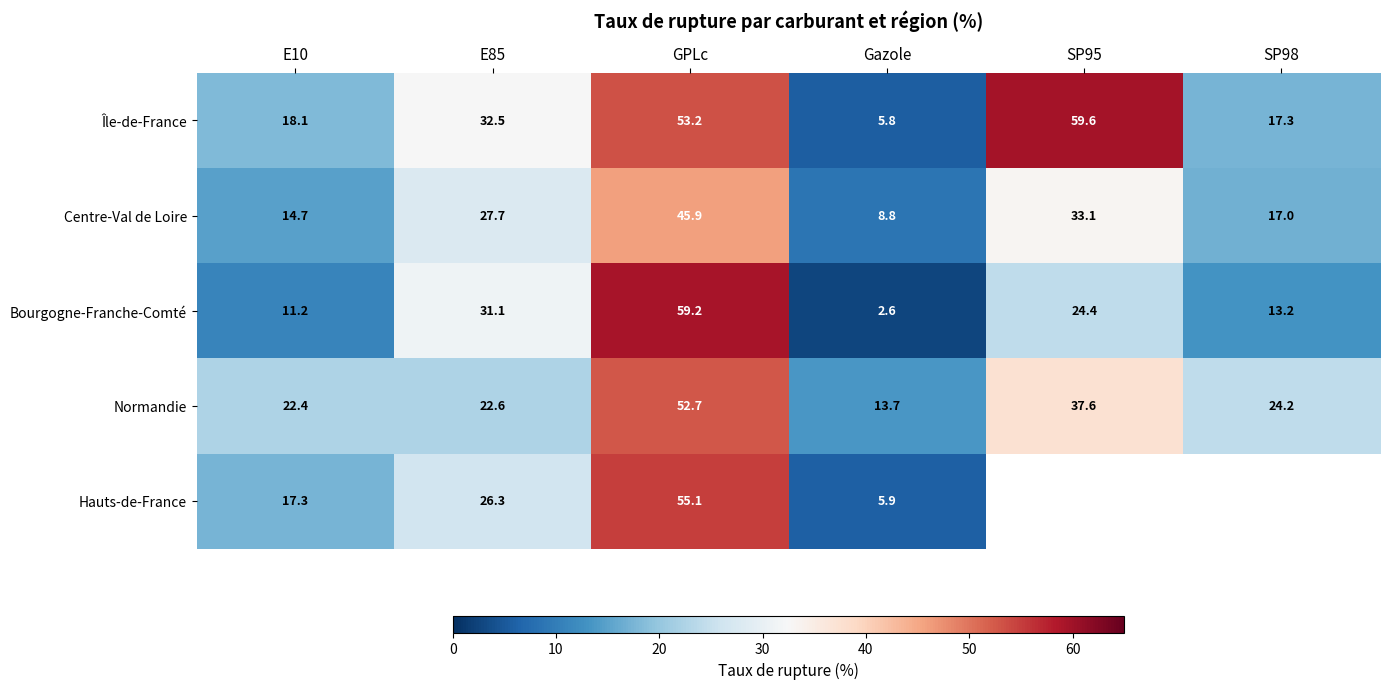

Read the Île-de-France value at GPLc.

53.2